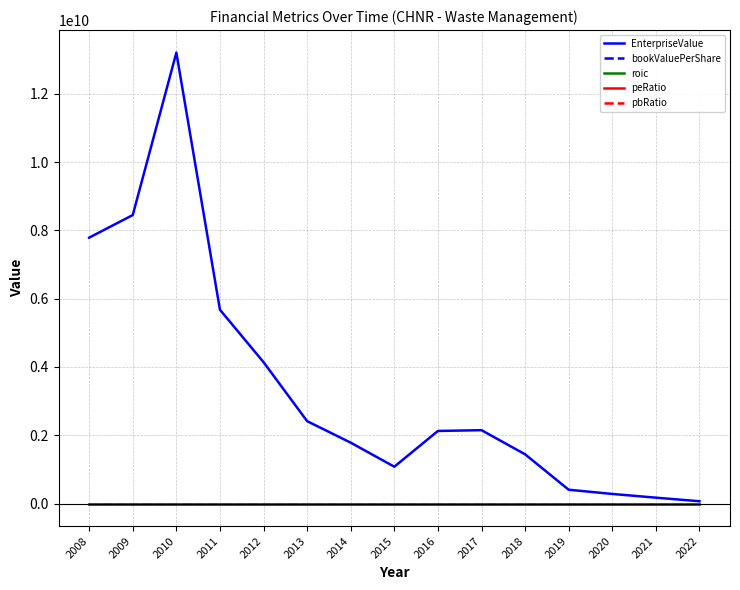

How many times do peRatio and pbRatio cross each other?

7